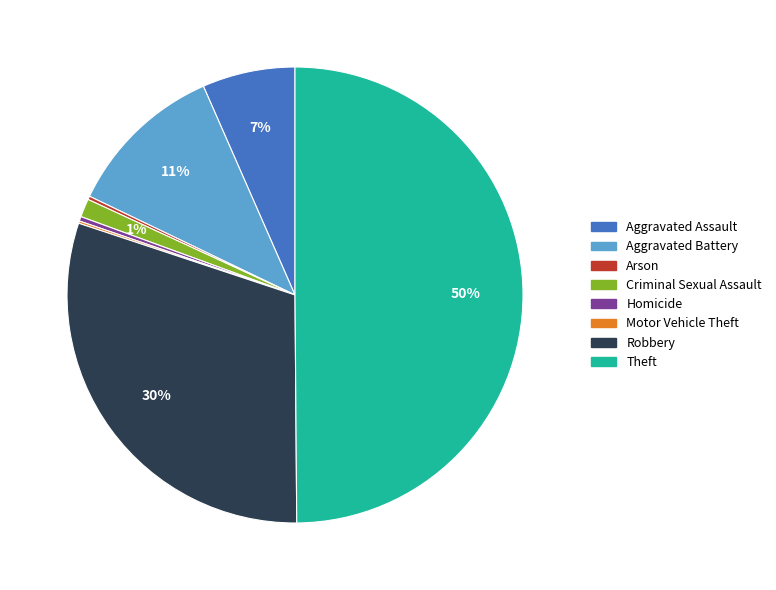

Is it true that Theft is 39% of the pie?

False